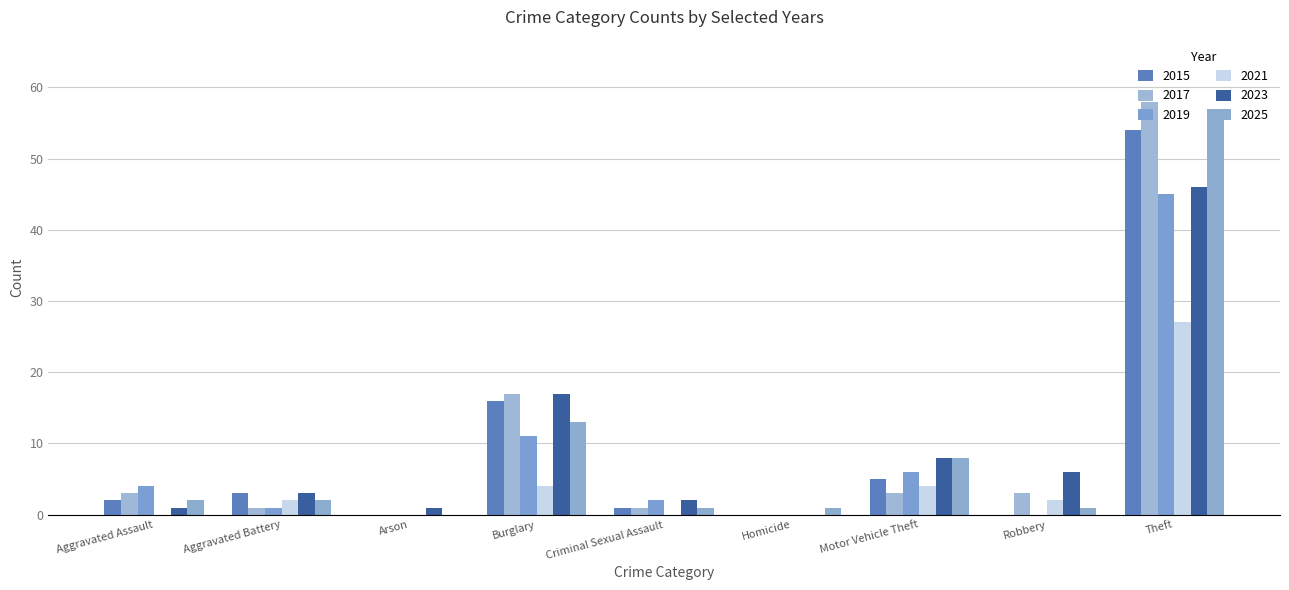

What is the sum of the 2021 values at Motor Vehicle Theft and Arson?

4